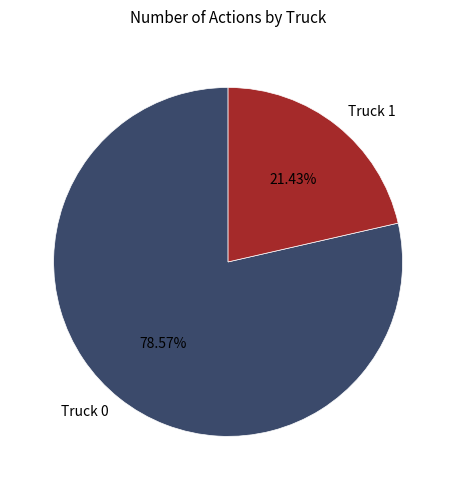

To the nearest percent, what is the difference between the Truck 1 and Truck 0 slice percentages?

57%